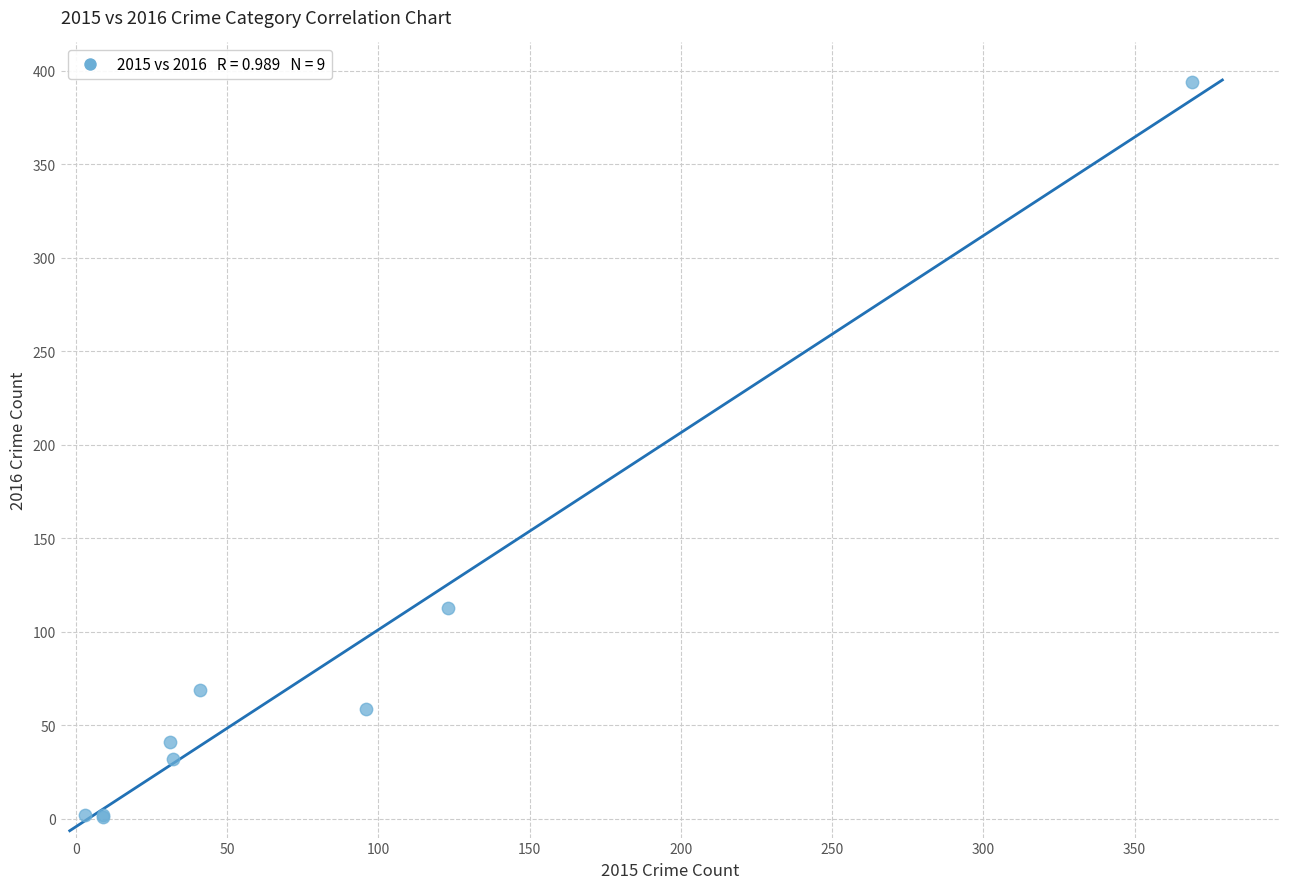

What Y value in the scatter plot is closest to 197?

113